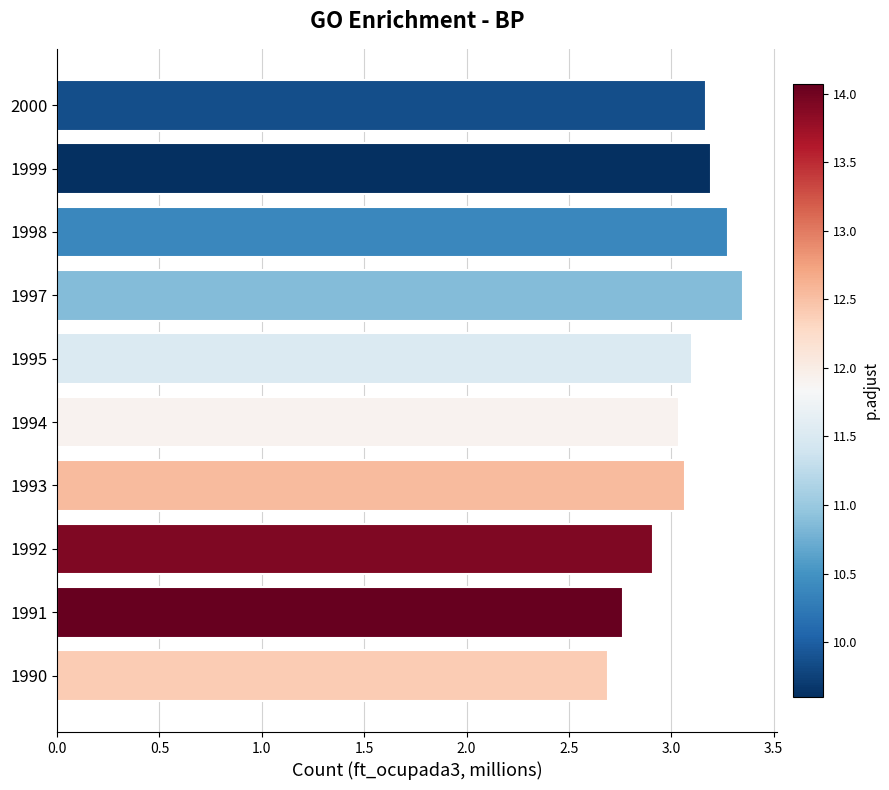

Are the bars grouped side by side (vs. stacked)?

No